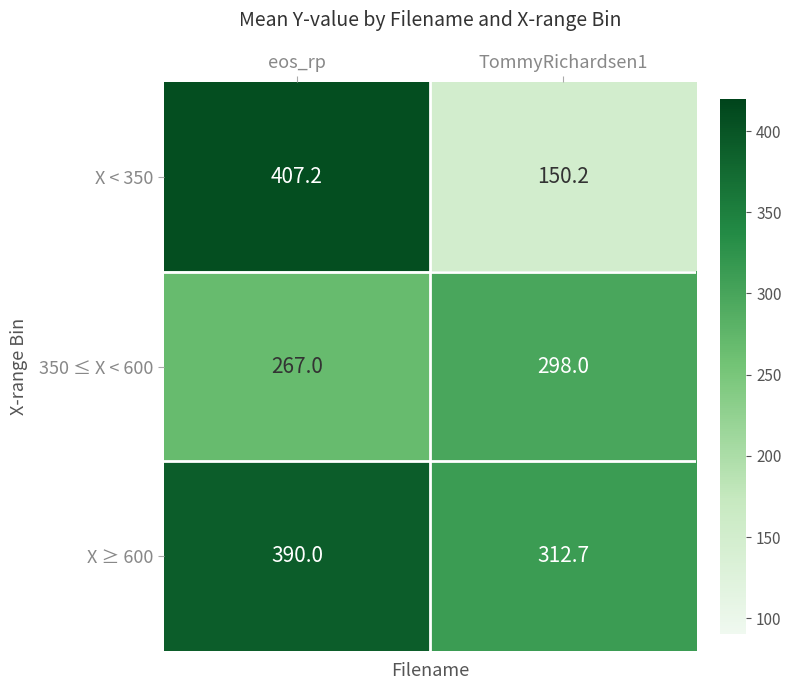

Reading right to left, what are all the values shown in this chart?

X < 350: 150.2	407.2
350 ≤ X < 600: 298.0	267.0
X ≥ 600: 312.7	390.0